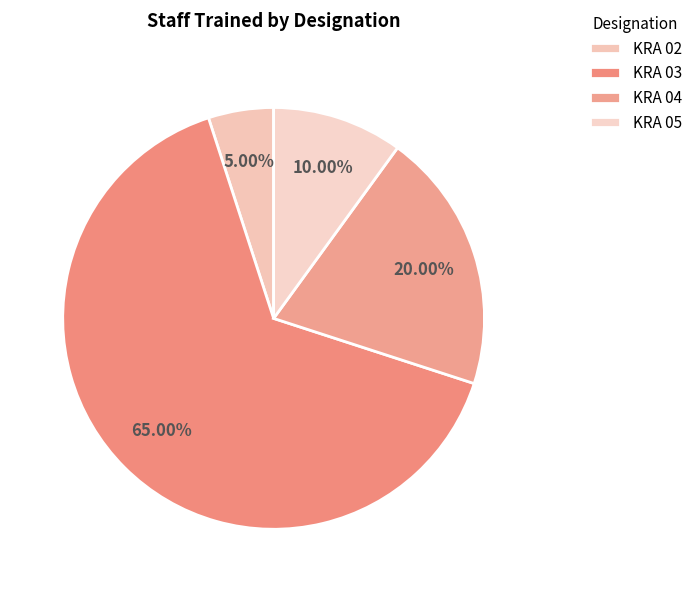

Which category has the biggest portion of the pie?

KRA 03